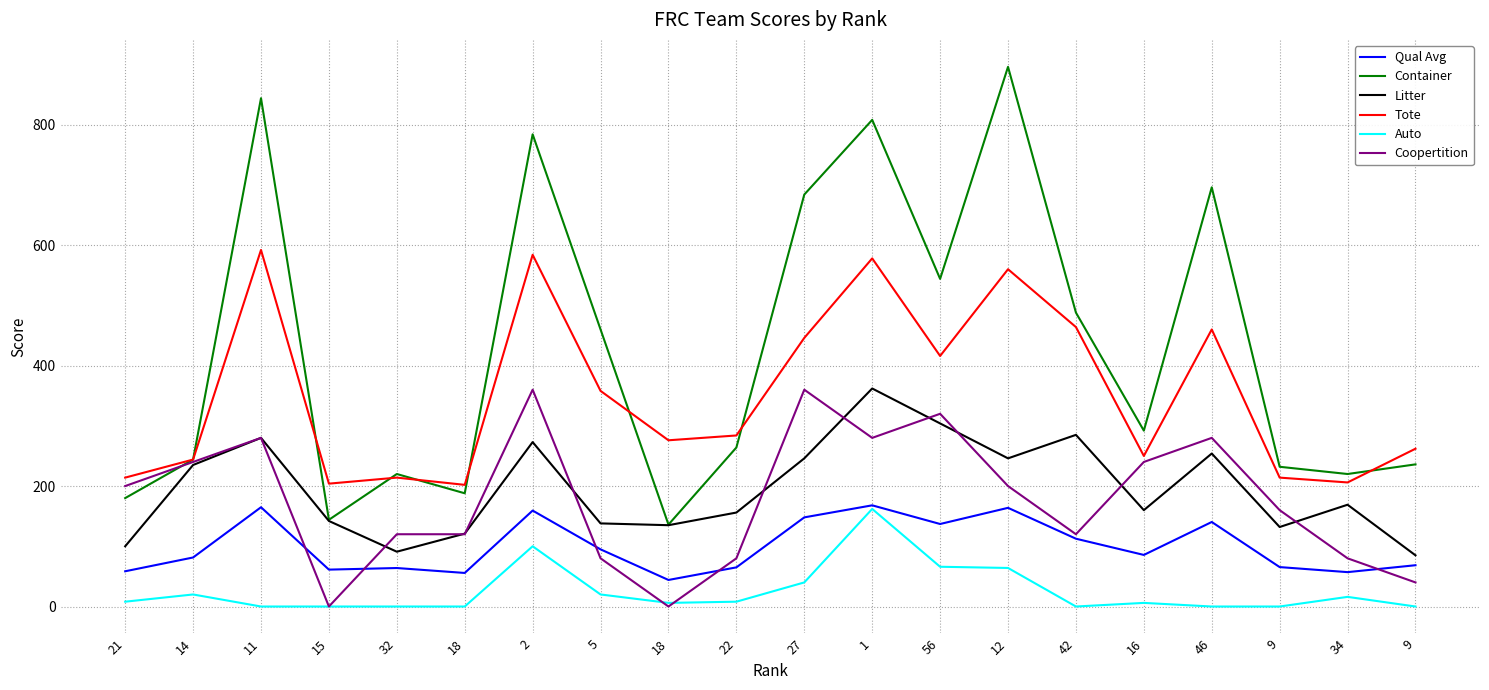

In Coopertition, how many points are higher than both neighbors (excluding endpoints)?

5